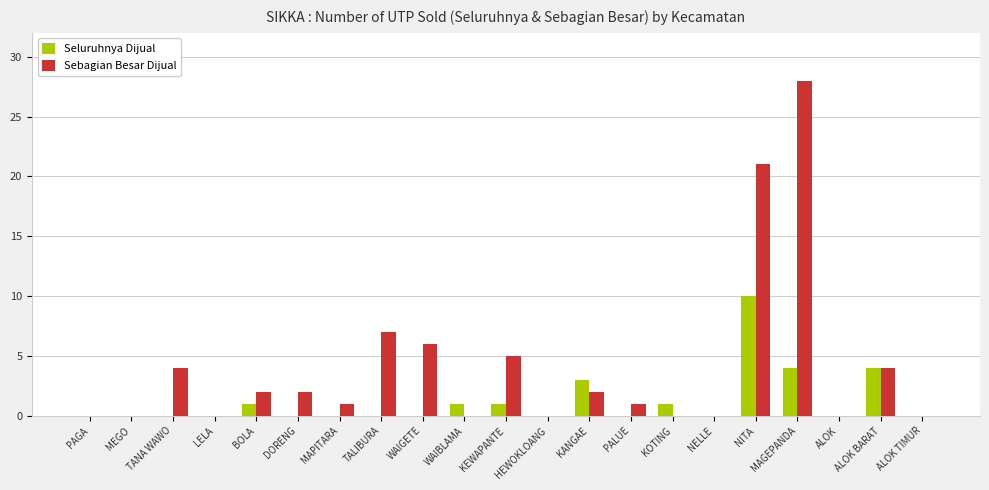

Count the number of categories in the chart.

21